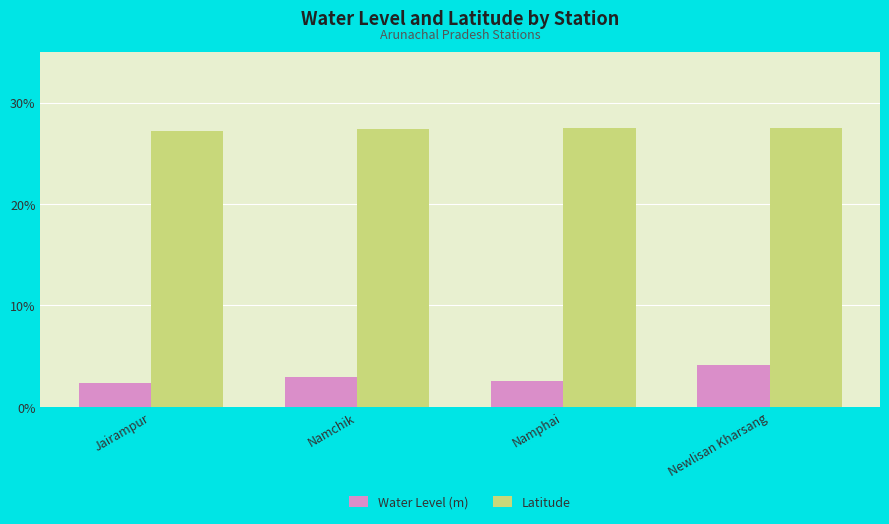

What is the maximum value for Latitude?

27.5